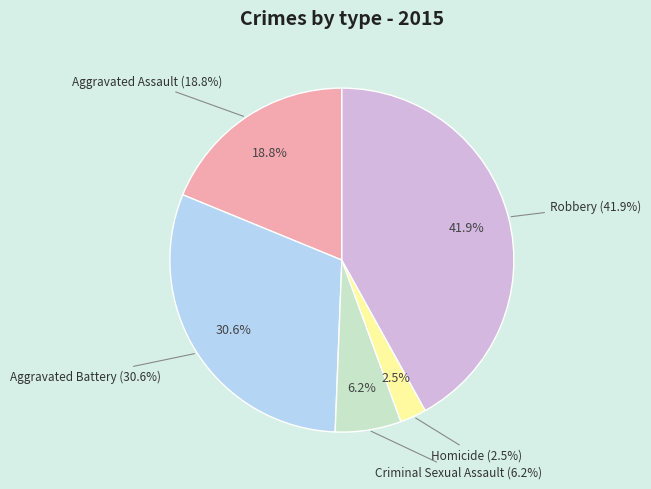

Rank the categories by value from lowest to highest.

Homicide, Criminal Sexual Assault, Aggravated Assault, Aggravated Battery, Robbery